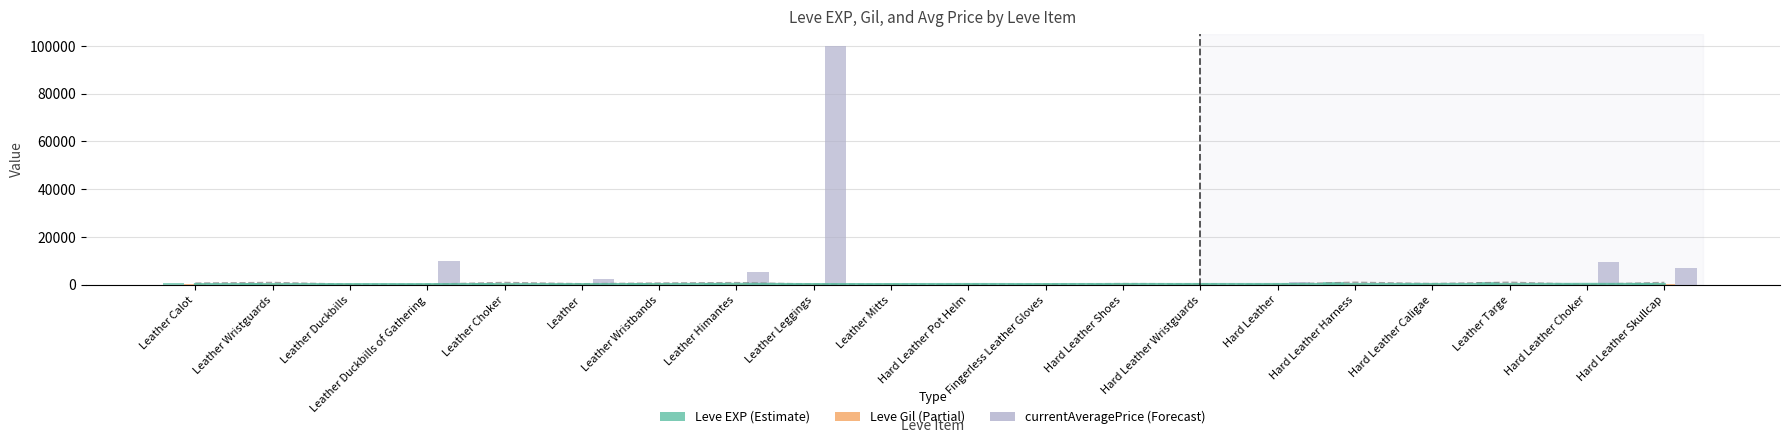

How many values in the Leve Gil series exceed 170?

5